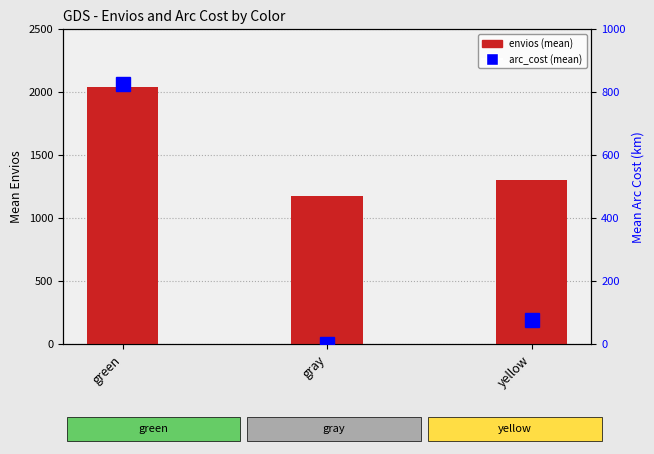

Reading left to right, what are all the values shown in this chart?

envios: 2041.0	1177.3	1305.0
arc_cost: 826.4	0.0	75.2